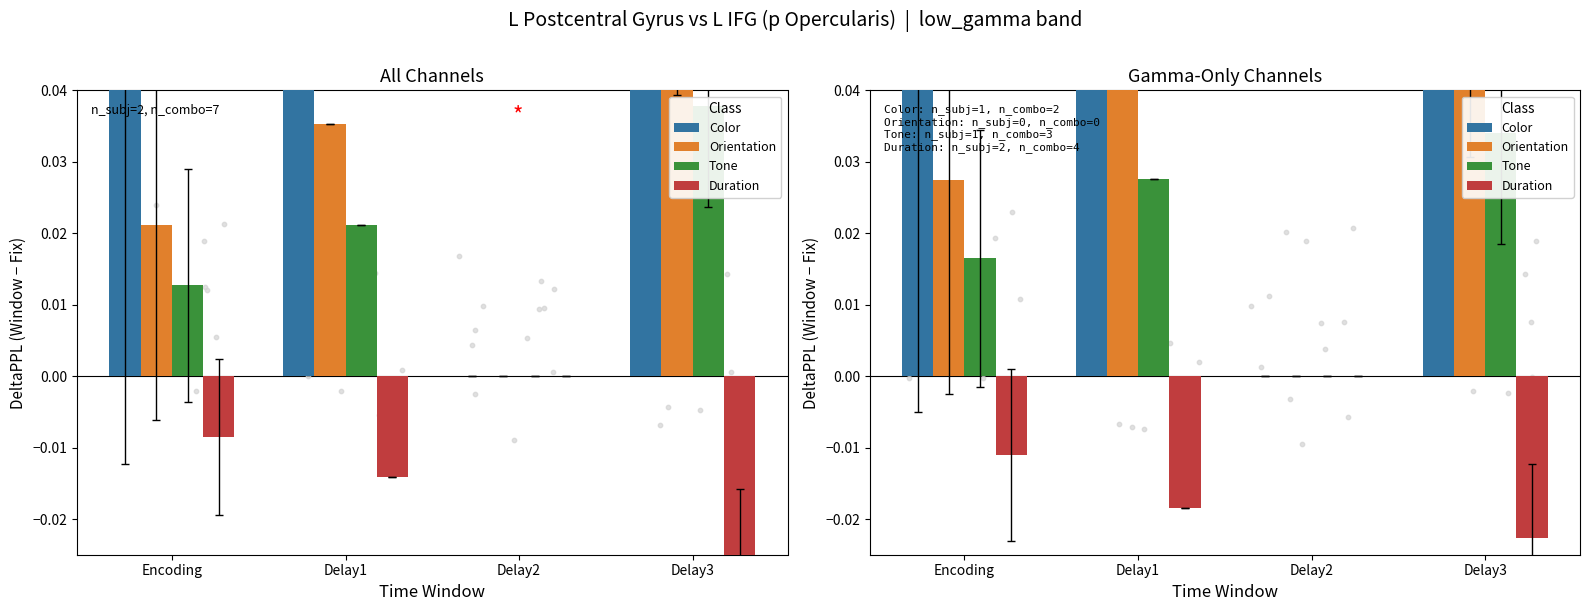

At which category is the sum across all series the highest?

Delay3